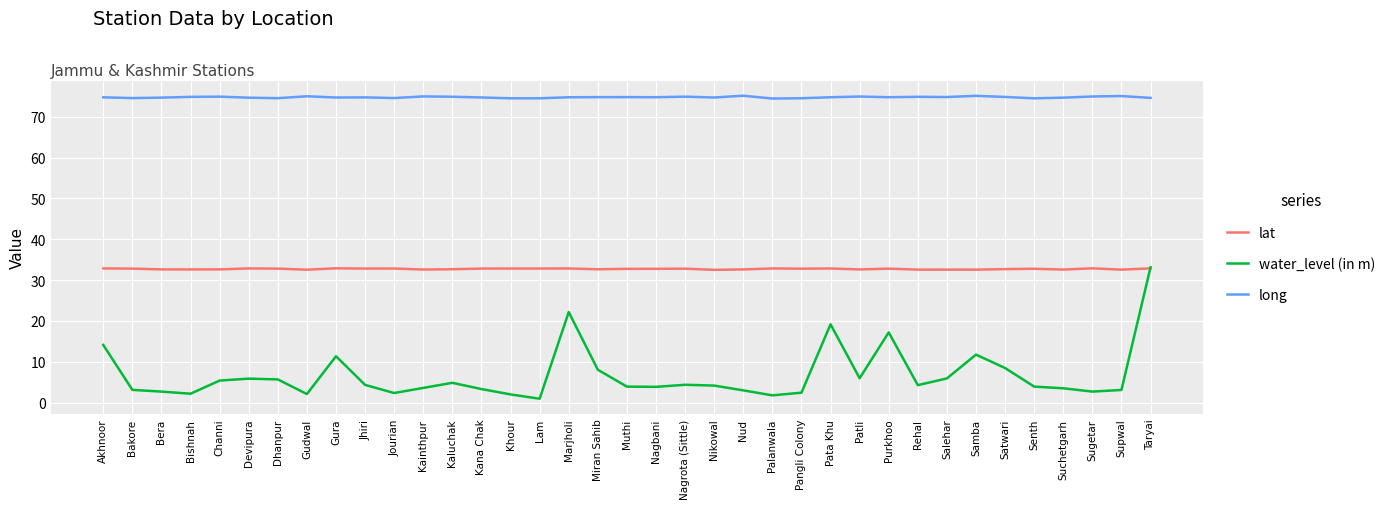

The long series shows 74.9 at Patli. True or false?

True